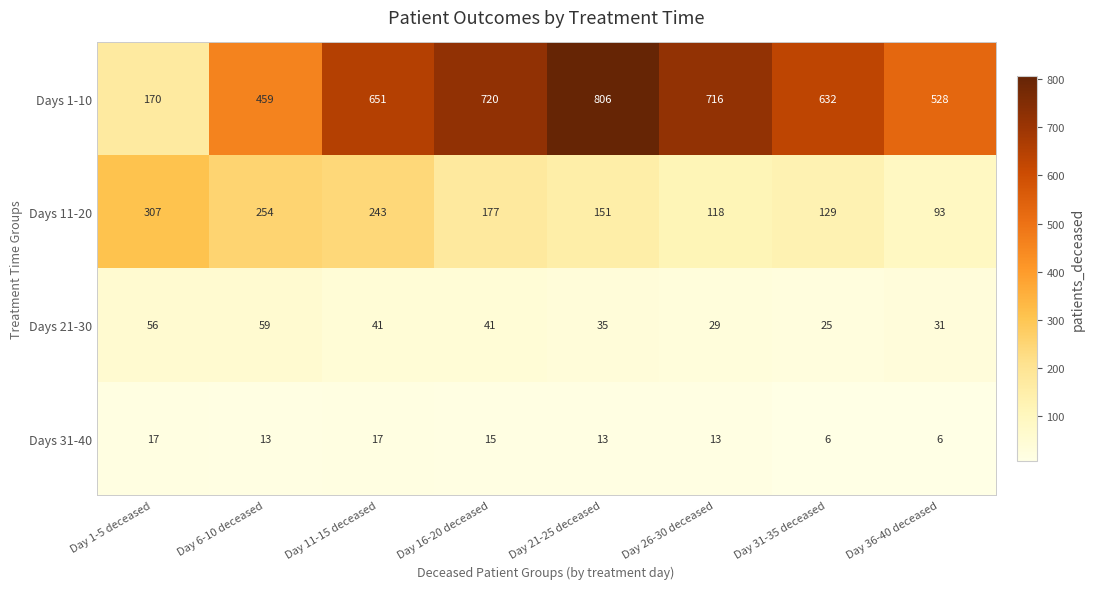

At how many categories does at least one series exceed 626?

5